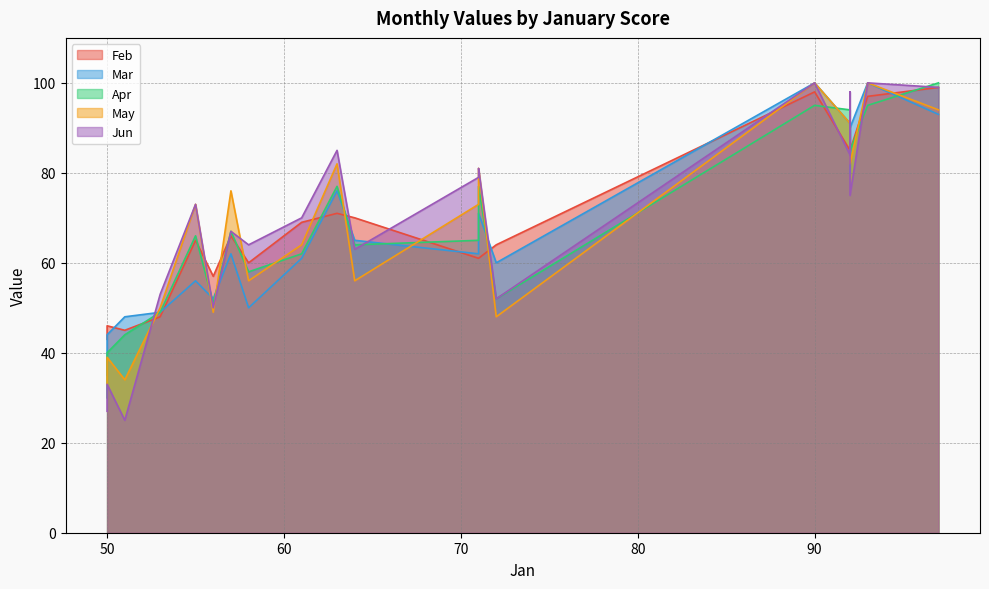

Which series has the widest spread of values?

Jun